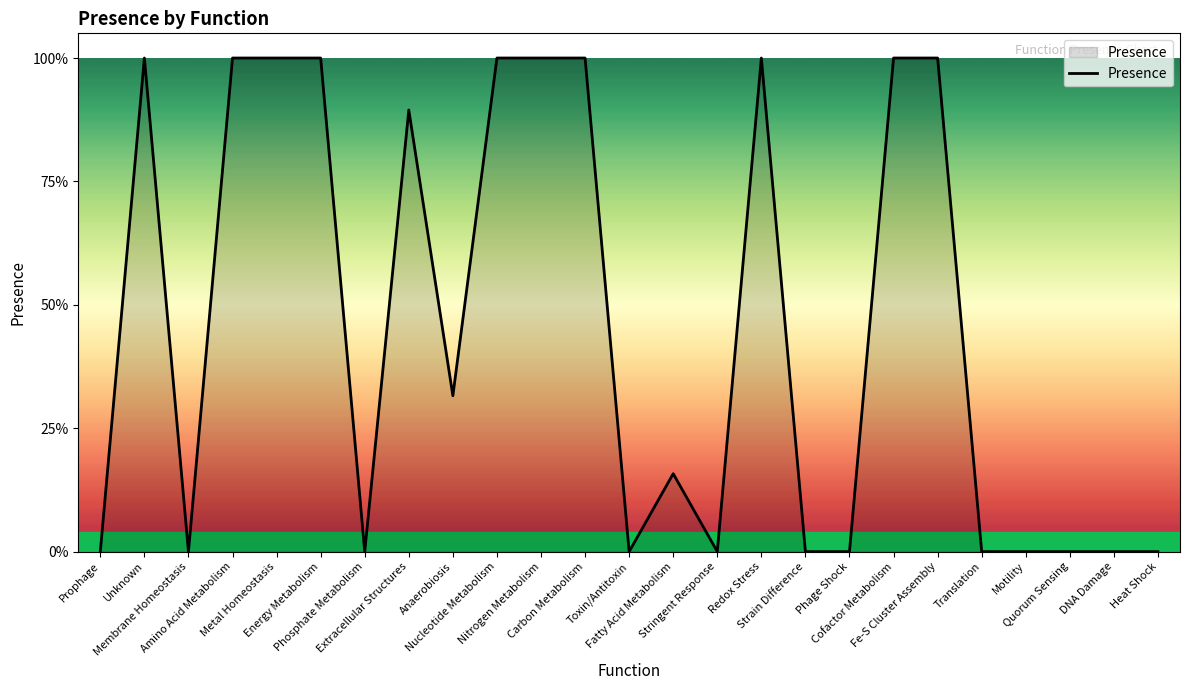

Does the chart have visible grid lines?

No